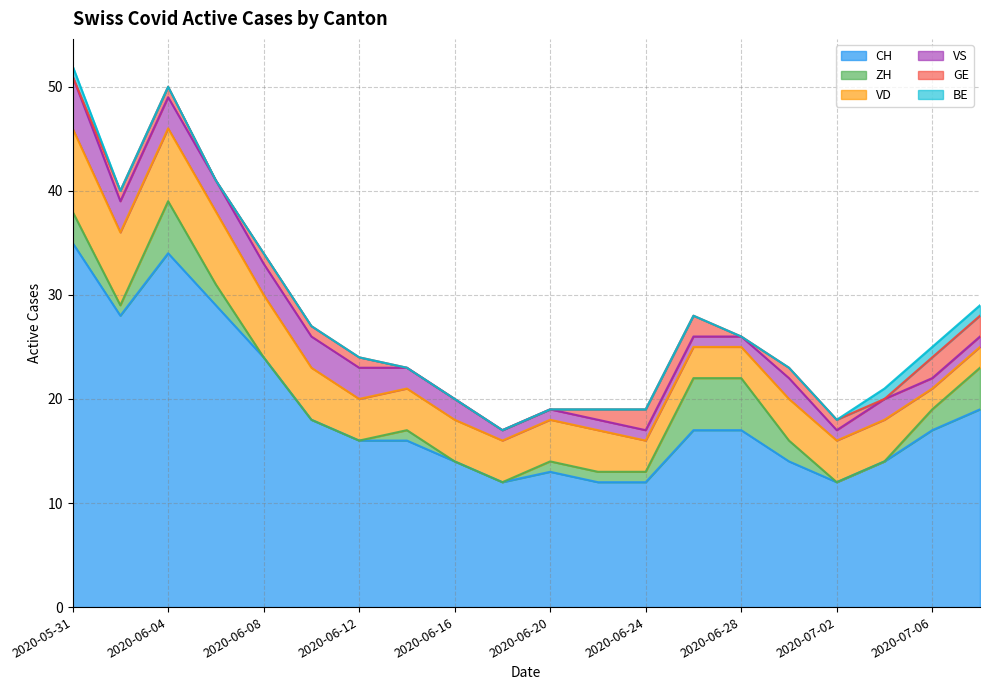

What is the lowest value of the CH series?

12